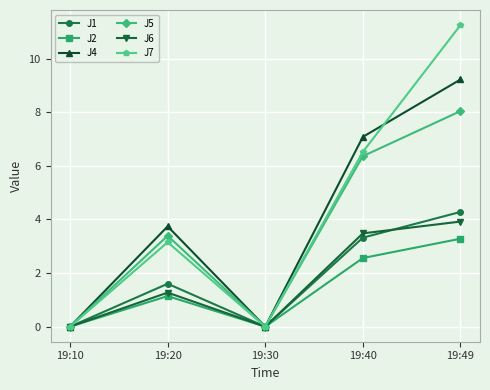

Where is the first local maximum for J6?

19:20